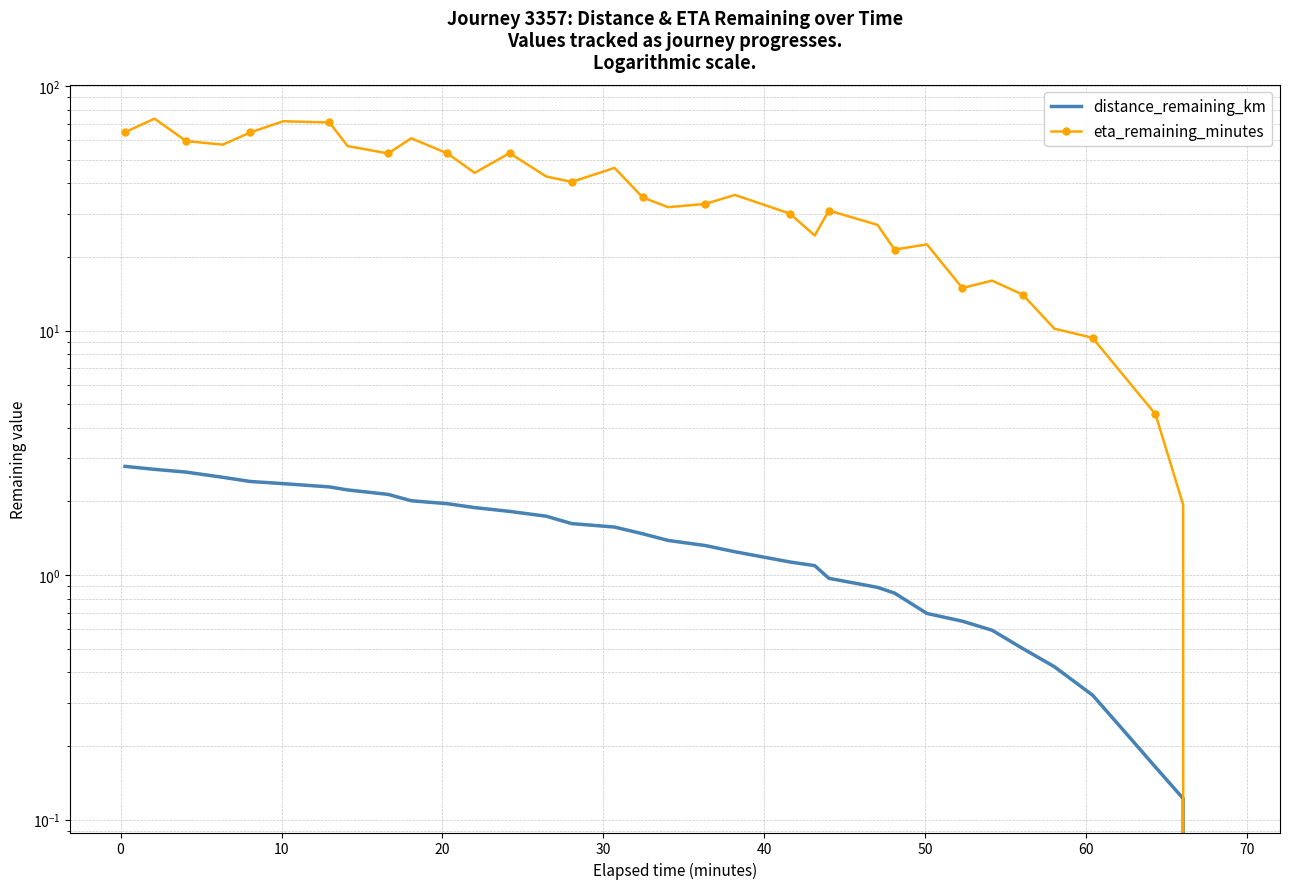

How many data points in distance_remaining_km are less than 1?

13